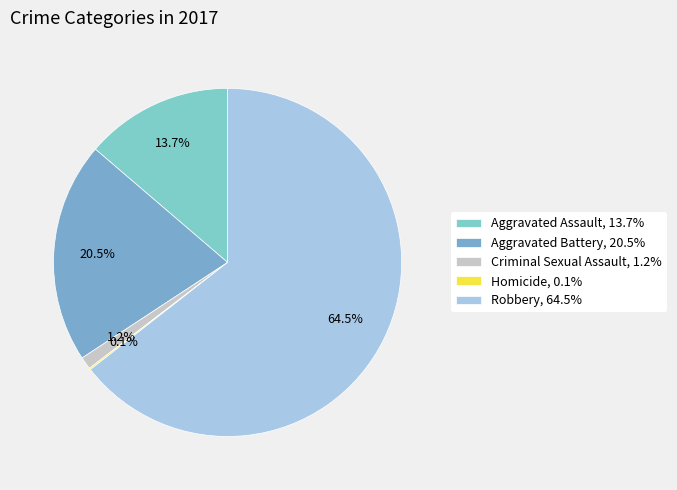

How many segments does this pie chart have?

5